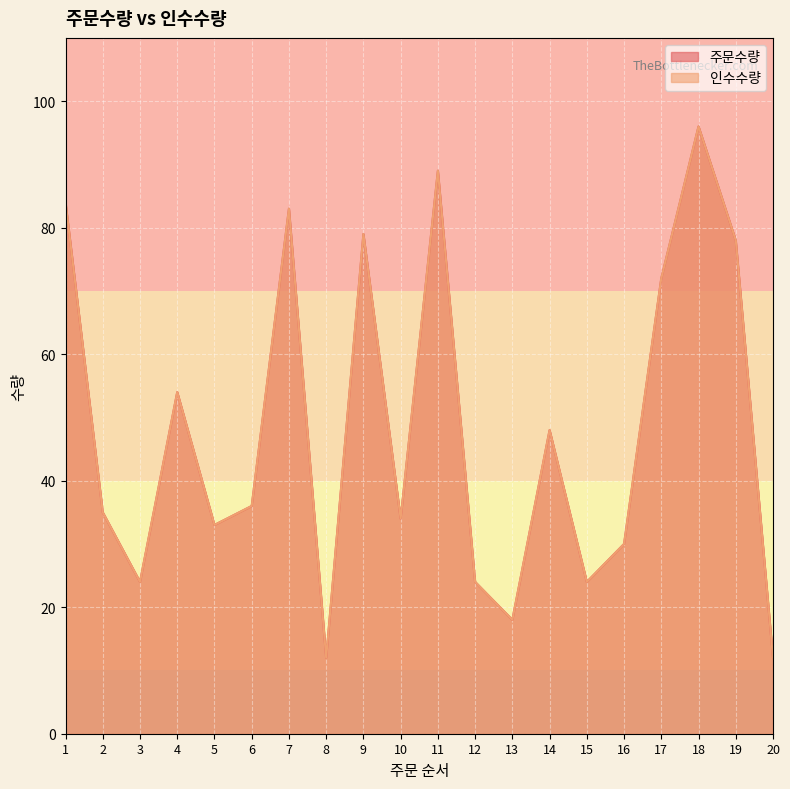

The value of 인수수량 at 1 is 116. True or false?

False